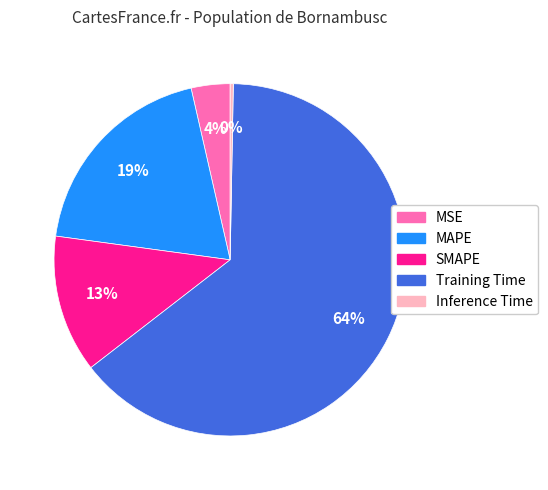

Does any single category account for the majority?

Yes